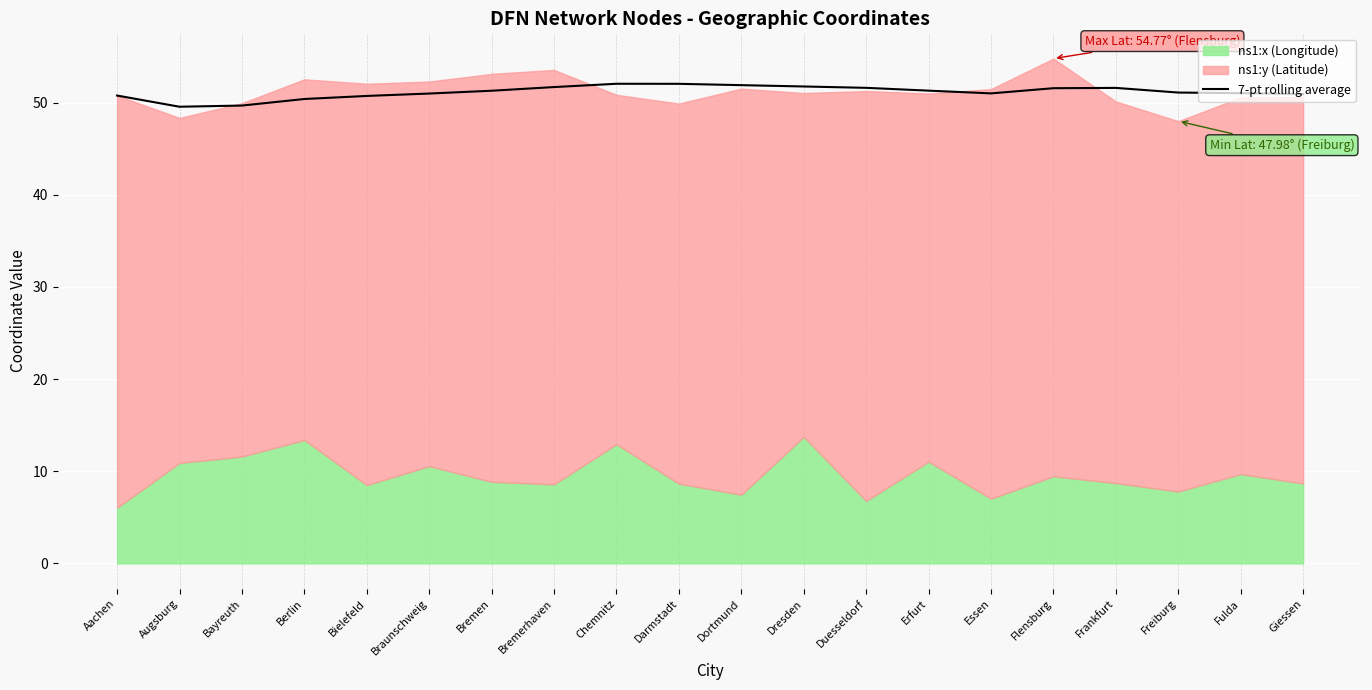

Where does the data first go above 51?

Bremen